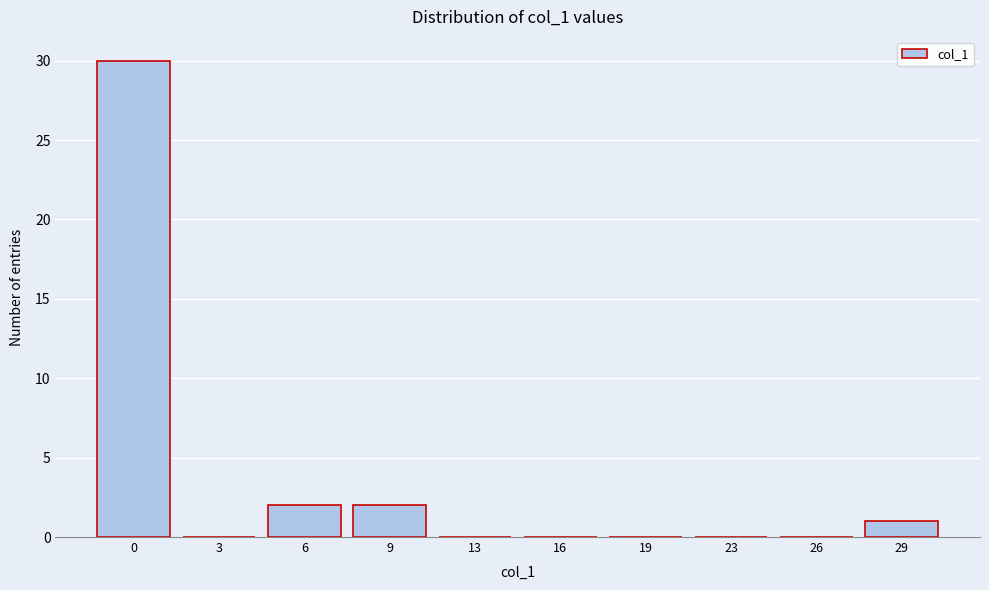

Reading left to right, extract all data points from this chart.

0=30	3=0	6=2	9=2	13=0	16=0	19=0	23=0	26=0	29=1